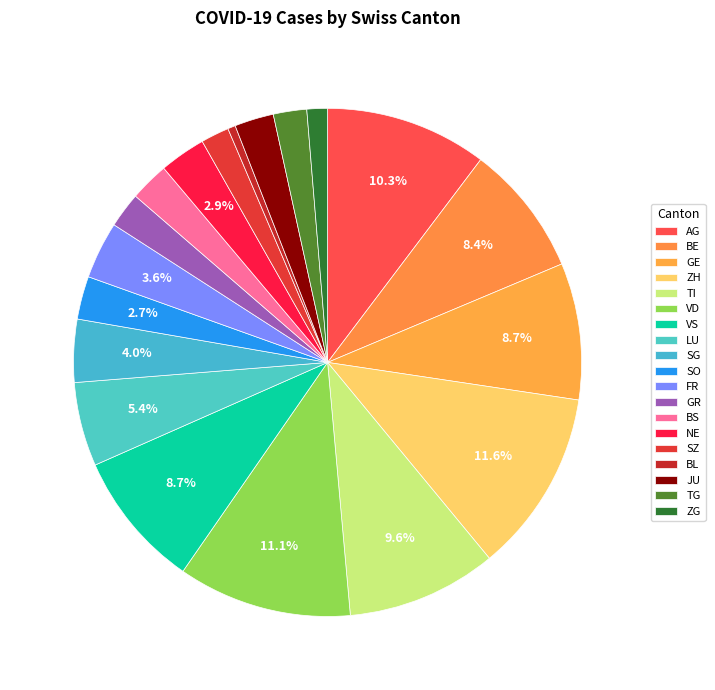

How many segments does this pie chart have?

19